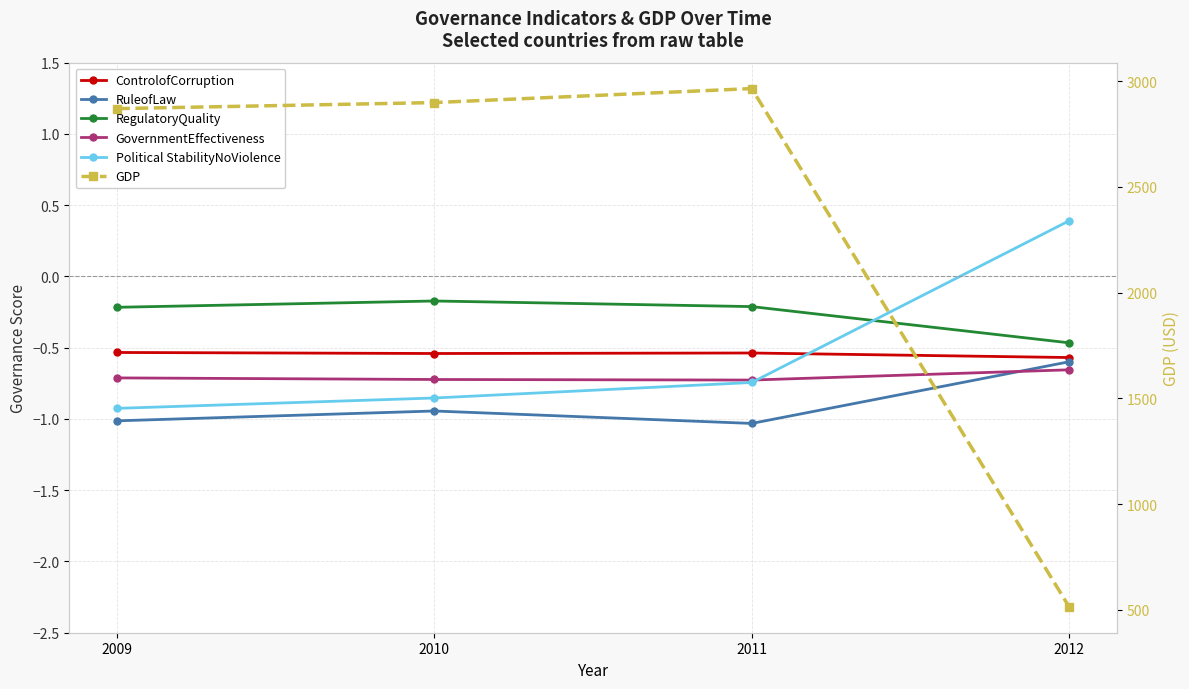

At which label does GDP reach its minimum?

2012